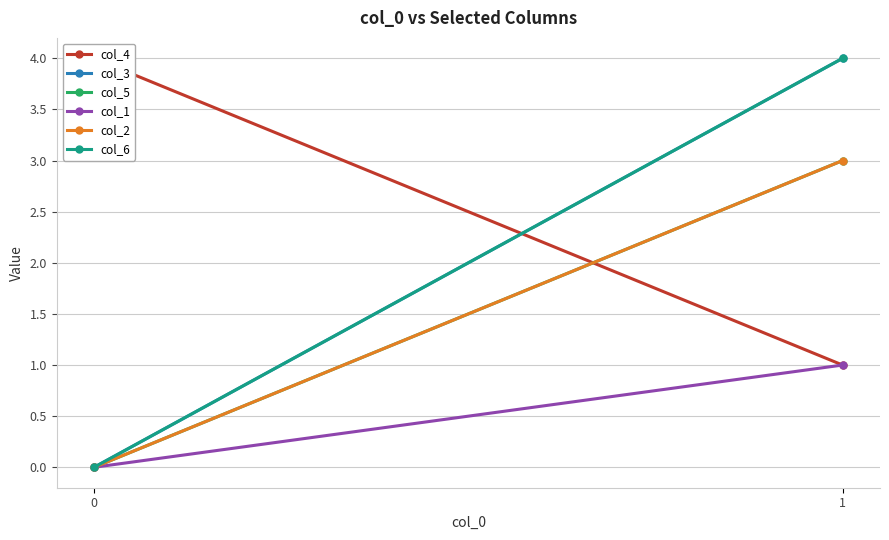

The col_3 series shows -2 at 0. True or false?

False